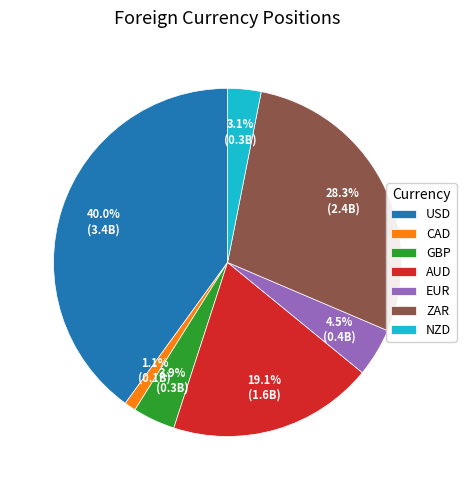

How many segments does this pie chart have?

7